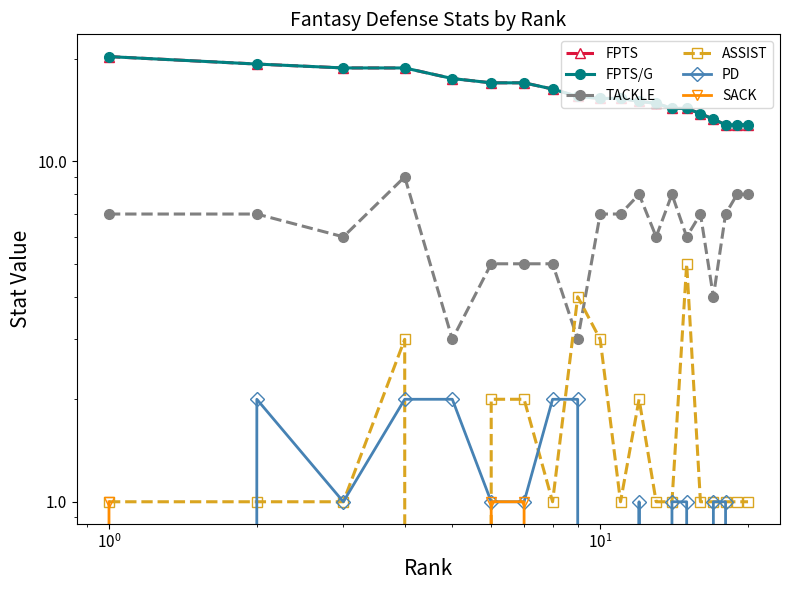

Is this an area chart (filled region under the line)?

No